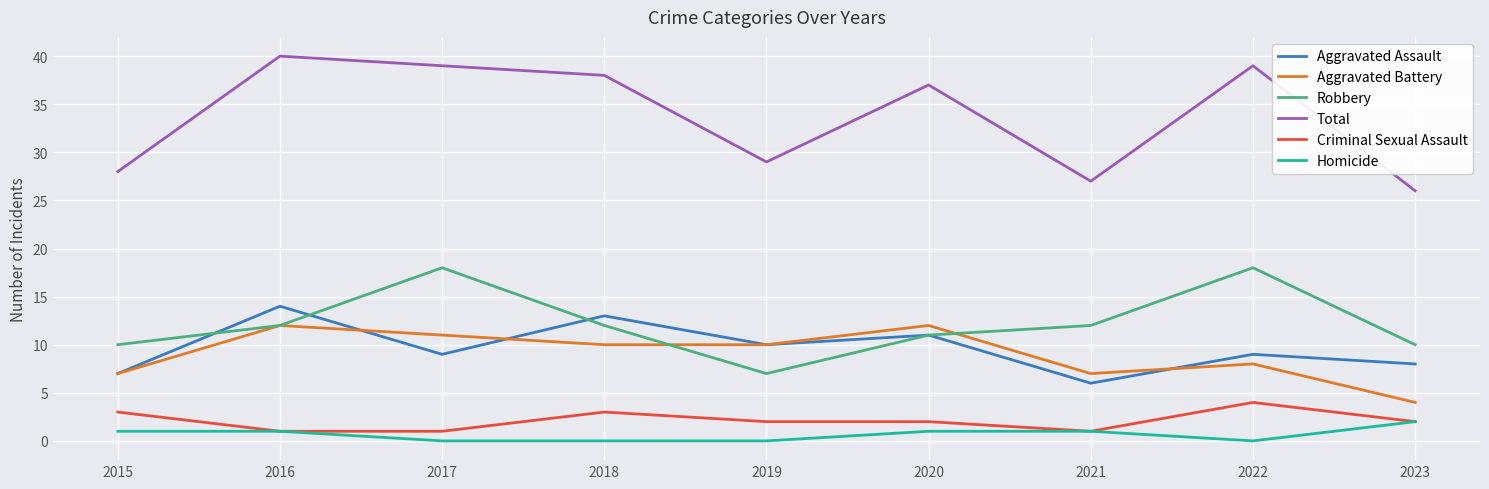

Is the value of Homicide at 2018 greater than the value of Total at 2019?

No